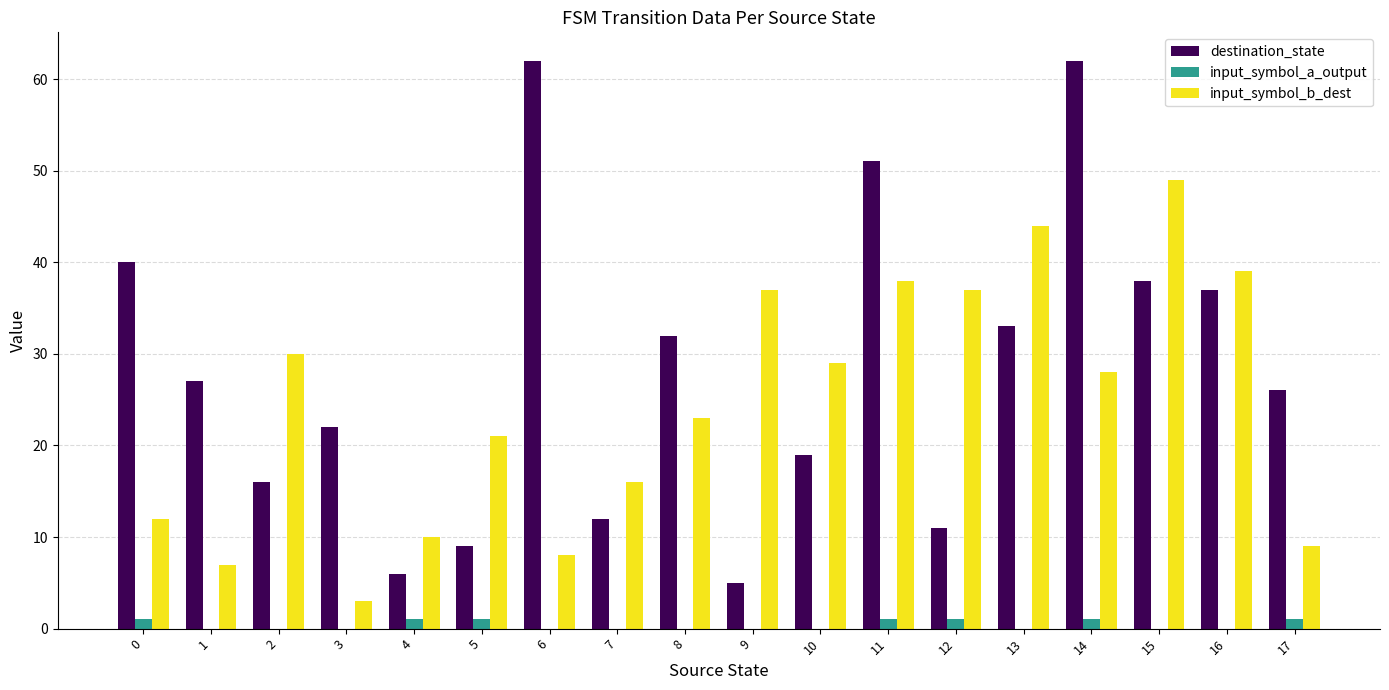

Which series has the widest spread of values?

destination_state